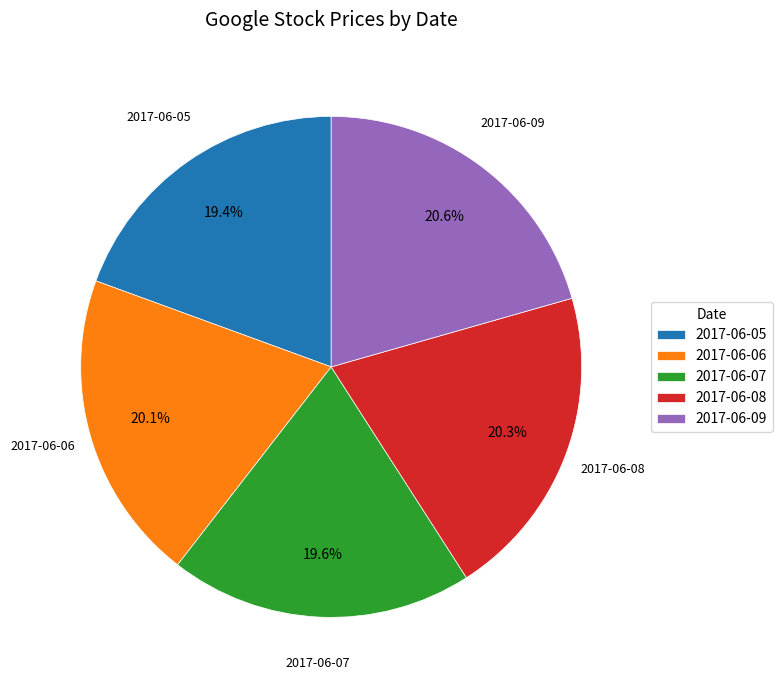

What is the ratio of the value at 2017-06-05 to the value at 2017-06-07?

1.0